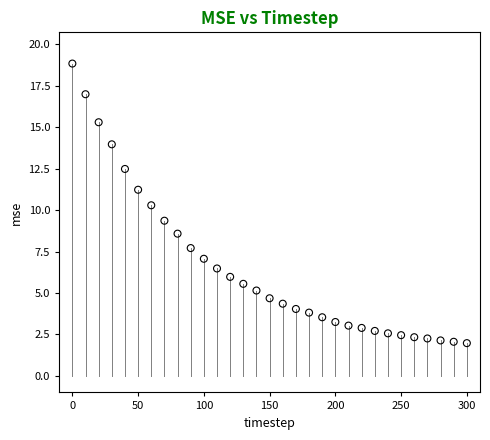

What is the range of Y values (max minus min)?

16.9